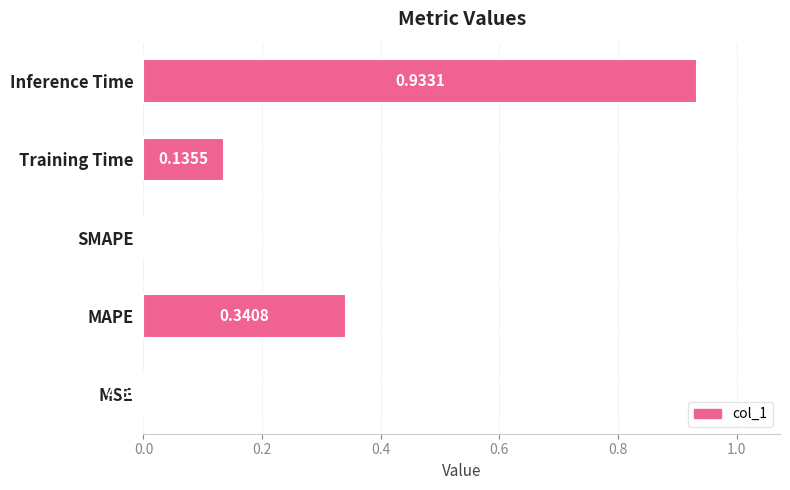

At which category does the chart reach its peak across all series?

Inference Time